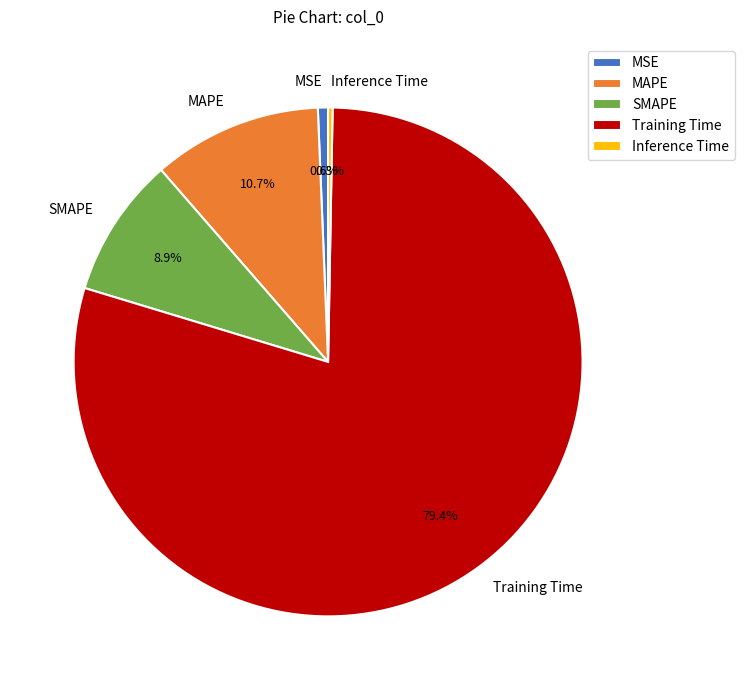

Which slice is the largest?

Training Time